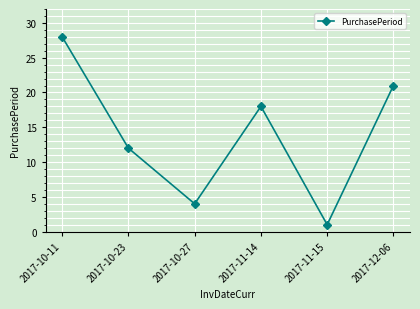

Where is the data nearest to the value 14?

2017-10-23